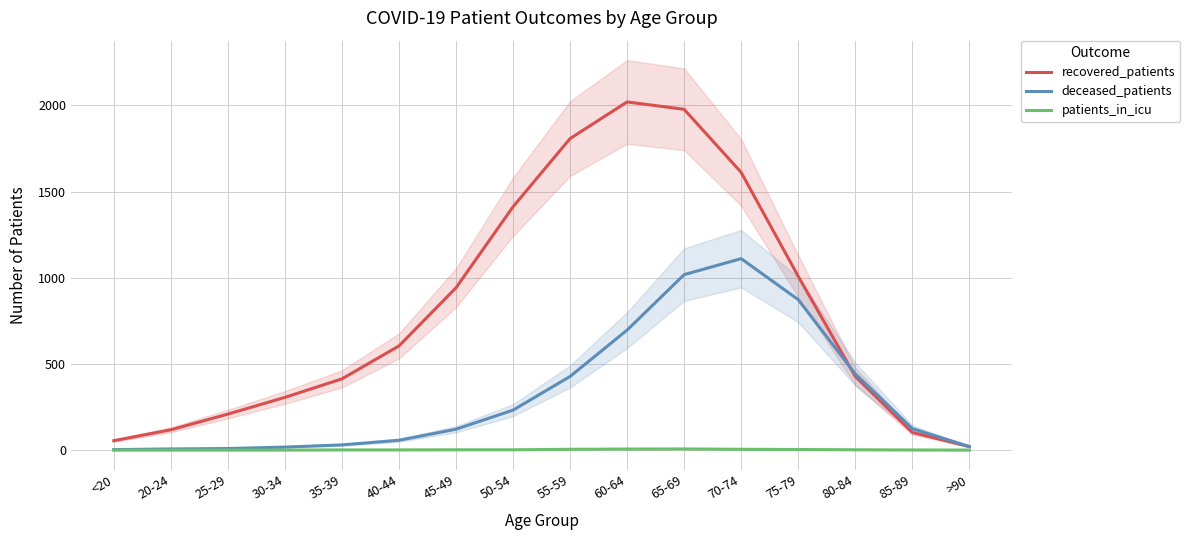

The deceased_patients series shows 5.7 at 30-34. True or false?

False